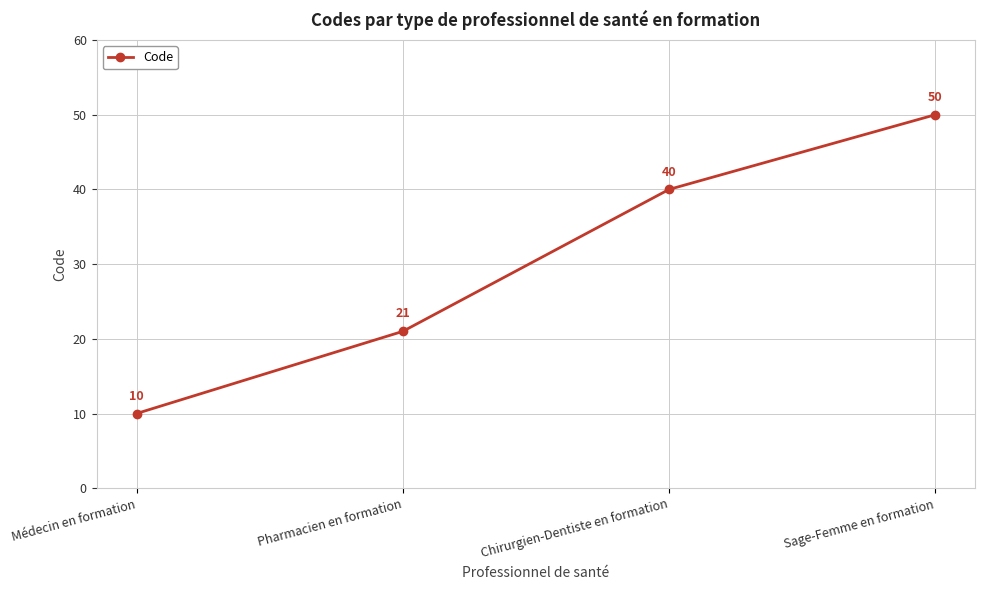

Is this an area chart (filled region under the line)?

No